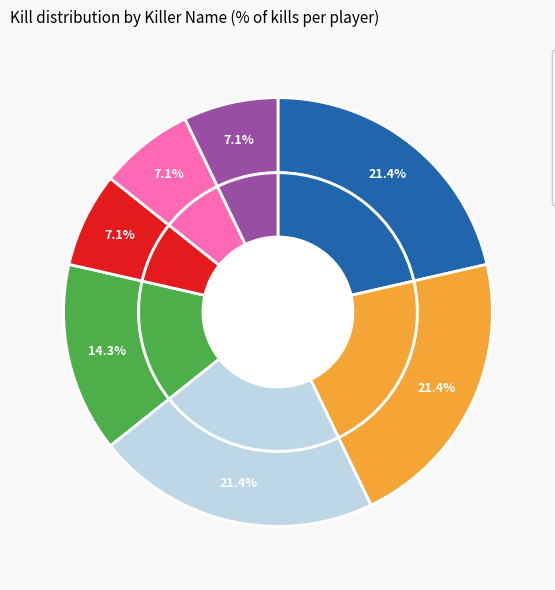

Which category has the biggest portion of the pie?

Xclus